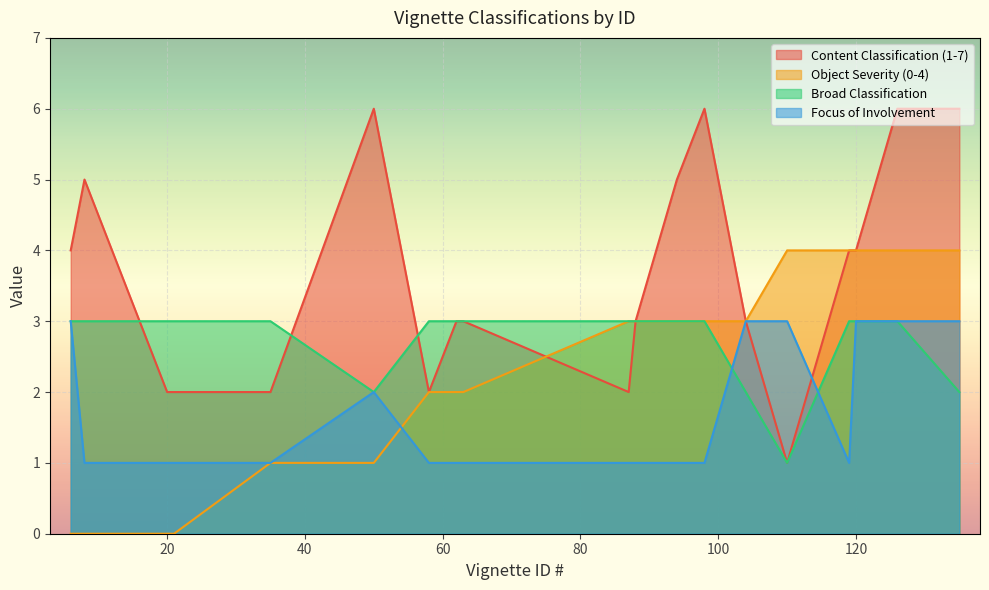

At how many categories does at least one series exceed 4?

6